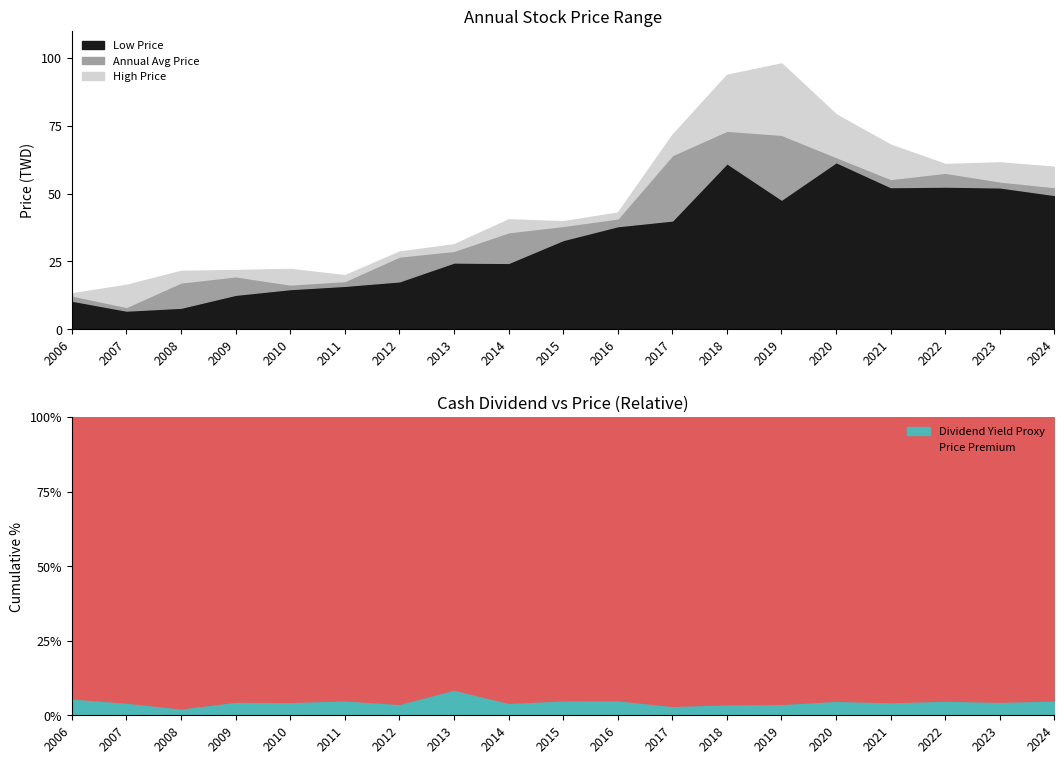

Reading left to right, extract all data points from this chart.

Cash Dividend: 2006=0.8	2007=0.7	2008=0.5	2009=1.0	2010=1.0	2011=1.0	2012=1.1	2013=2.7	2014=1.7	2015=2.0	2016=2.2	2017=2.3	2018=3.5	2019=3.8	2020=3.9	2021=3.0	2022=3.0	2023=2.8	2024=3.0
Annual Avg Price: 2006=12.4	2007=8.2	2008=17.2	2009=19.5	2010=16.5	2011=17.8	2012=26.8	2013=28.9	2014=35.8	2015=38.1	2016=40.9	2017=64.2	2018=73.2	2019=71.7	2020=63.5	2021=55.4	2022=57.7	2023=54.5	2024=52.4
High Price: 2006=13.2	2007=16.4	2008=21.5	2009=21.8	2010=22.2	2011=19.9	2012=28.6	2013=31.3	2014=40.5	2015=39.8	2016=43.0	2017=71.7	2018=93.8	2019=98.0	2020=79.2	2021=68.0	2022=60.9	2023=61.5	2024=59.9
Low Price: 2006=10.6	2007=6.9	2008=7.9	2009=12.7	2010=14.8	2011=16.0	2012=17.6	2013=24.6	2014=24.4	2015=32.9	2016=38.0	2017=40.1	2018=61.2	2019=47.8	2020=61.6	2021=52.4	2022=52.6	2023=52.3	2024=49.5